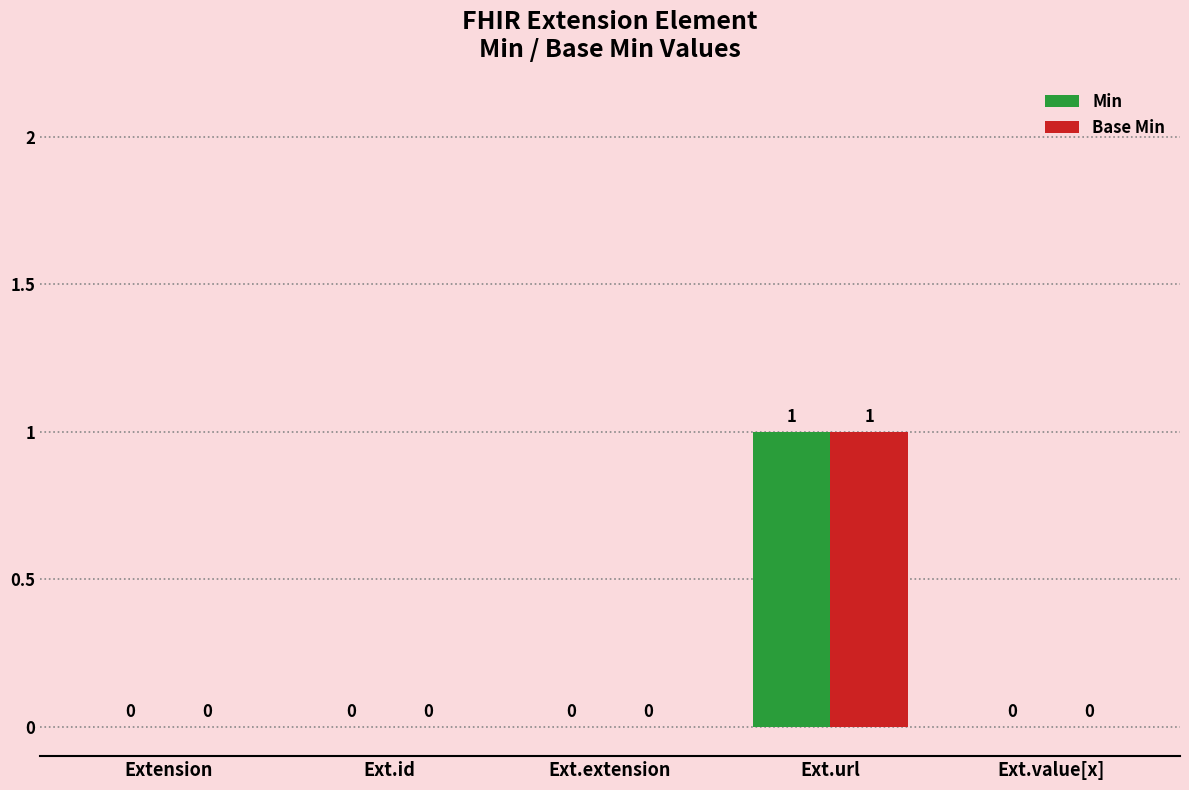

How many Base Min values are between 0 and 1?

5